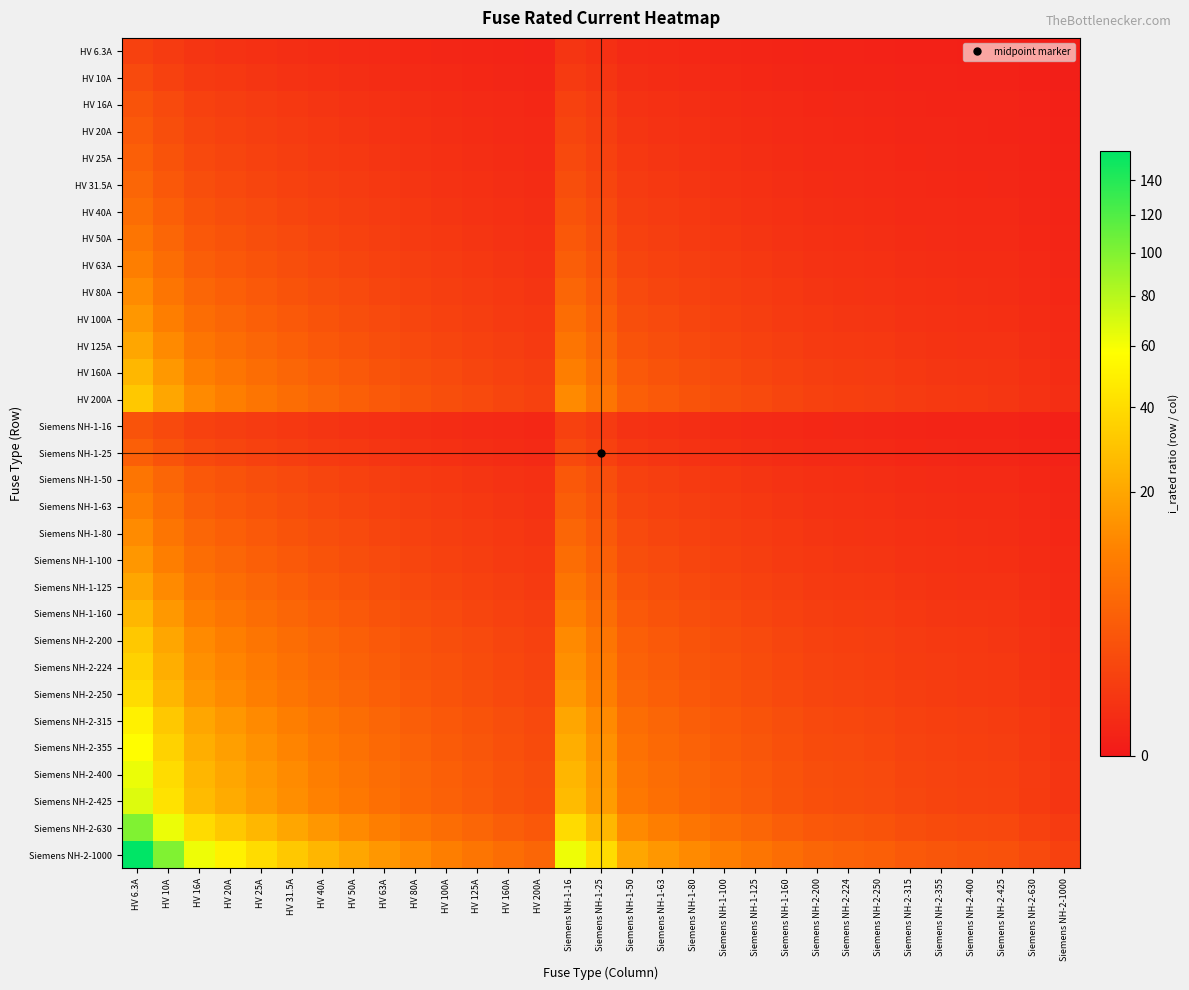

Which series has the widest spread of values?

Siemens NH-2-1000